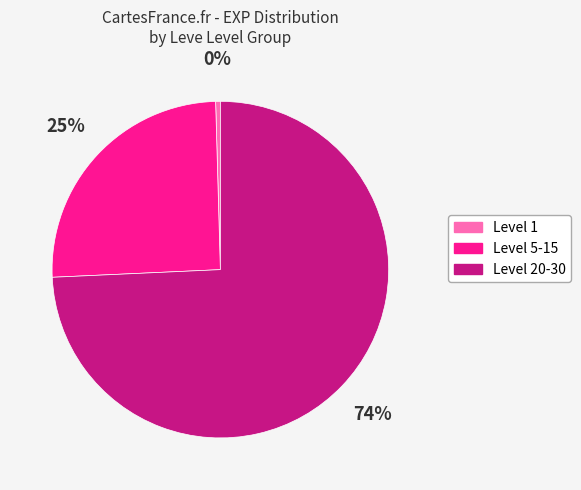

How many segments does this pie chart have?

3